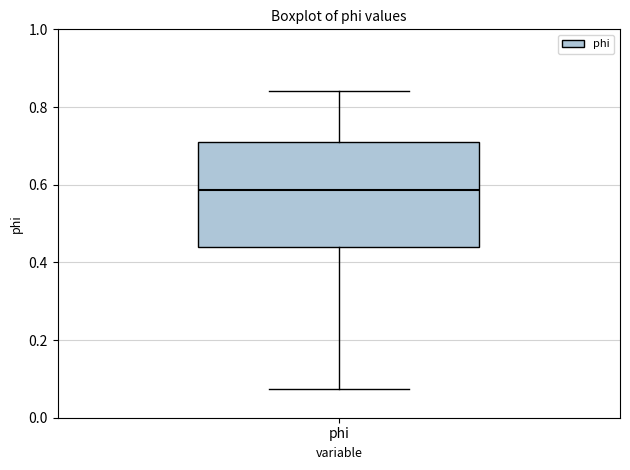

Read this box plot against the y-axis: the position of the median line, the range covered by the box, and the ends of both whiskers. The values are not printed on the chart, so give them approximately, as read against the axis.

median 0.58, box 0.44 to 0.72, whiskers 0.08 to 0.84